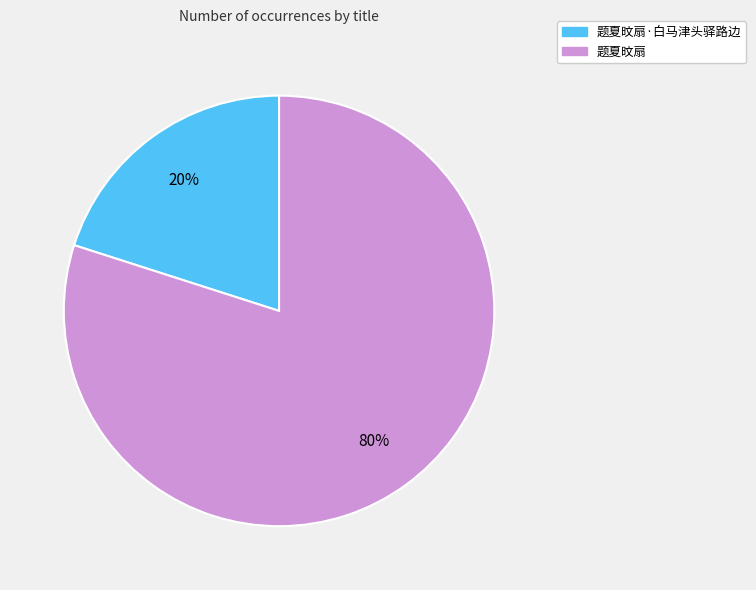

Count the number of slices in the pie.

2